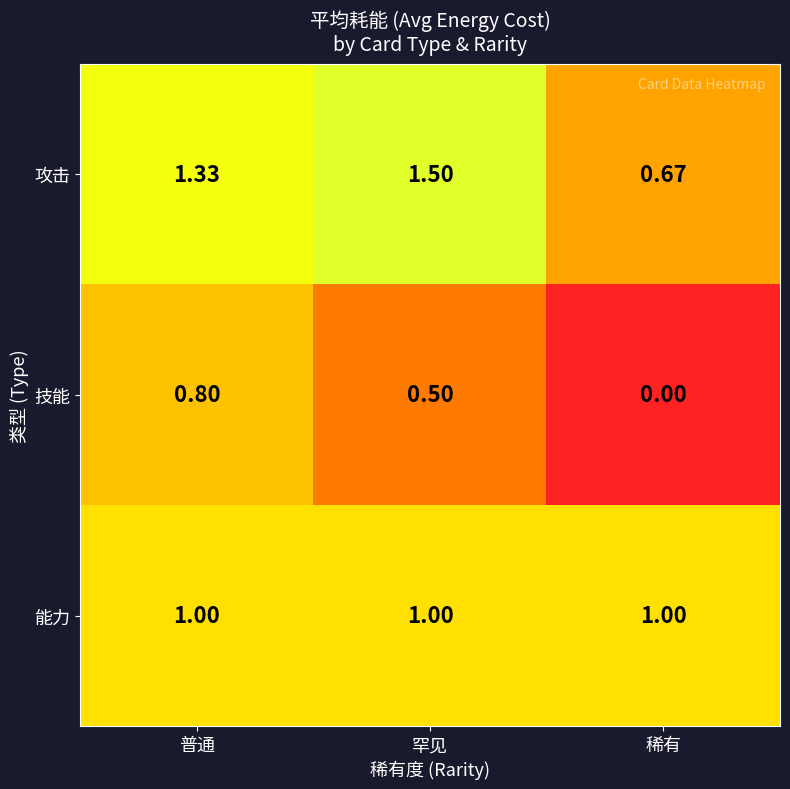

Rank the series at 普通 from highest to lowest value.

攻击, 能力, 技能